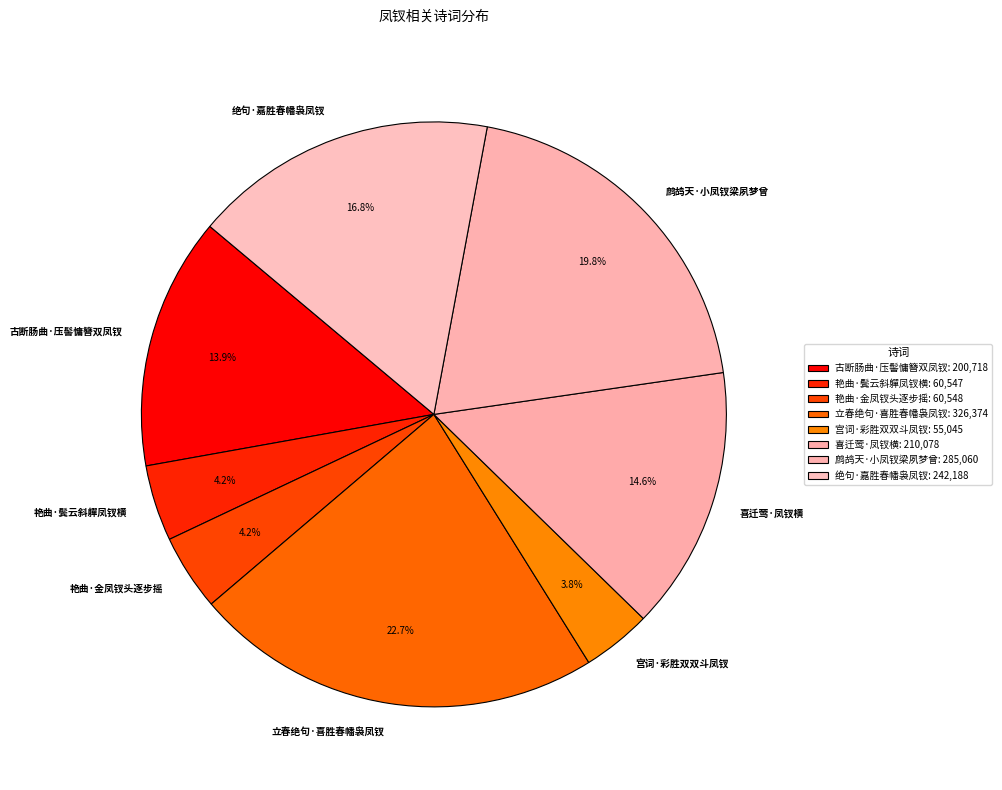

Combined, what portion of the pie is 艳曲·金凤钗头逐步摇 and 喜迁莺·凤钗横?

18.8%